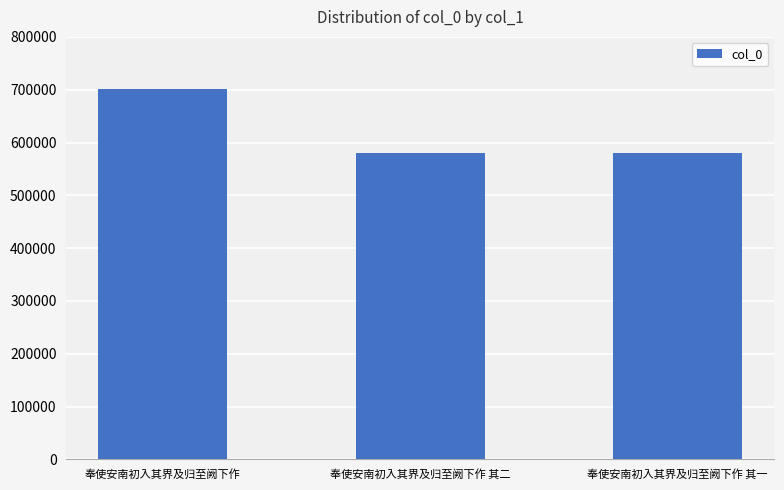

What is the value of the 3rd bar from the left?

580811